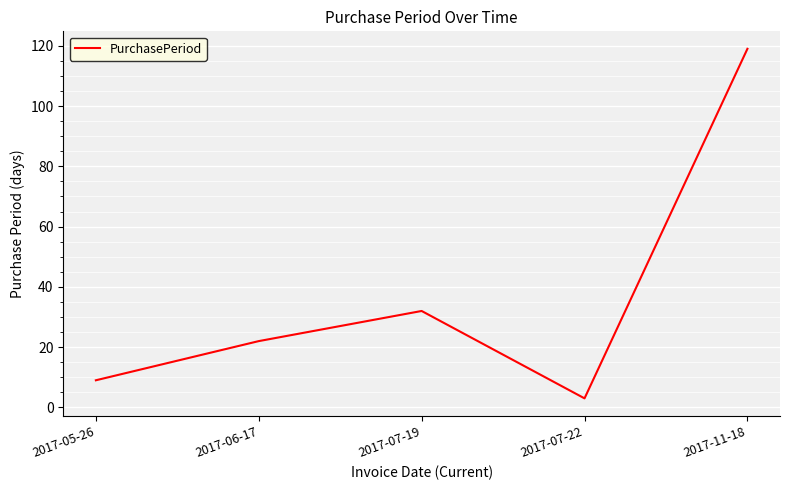

What is the difference between the maximum and second lowest values?

110